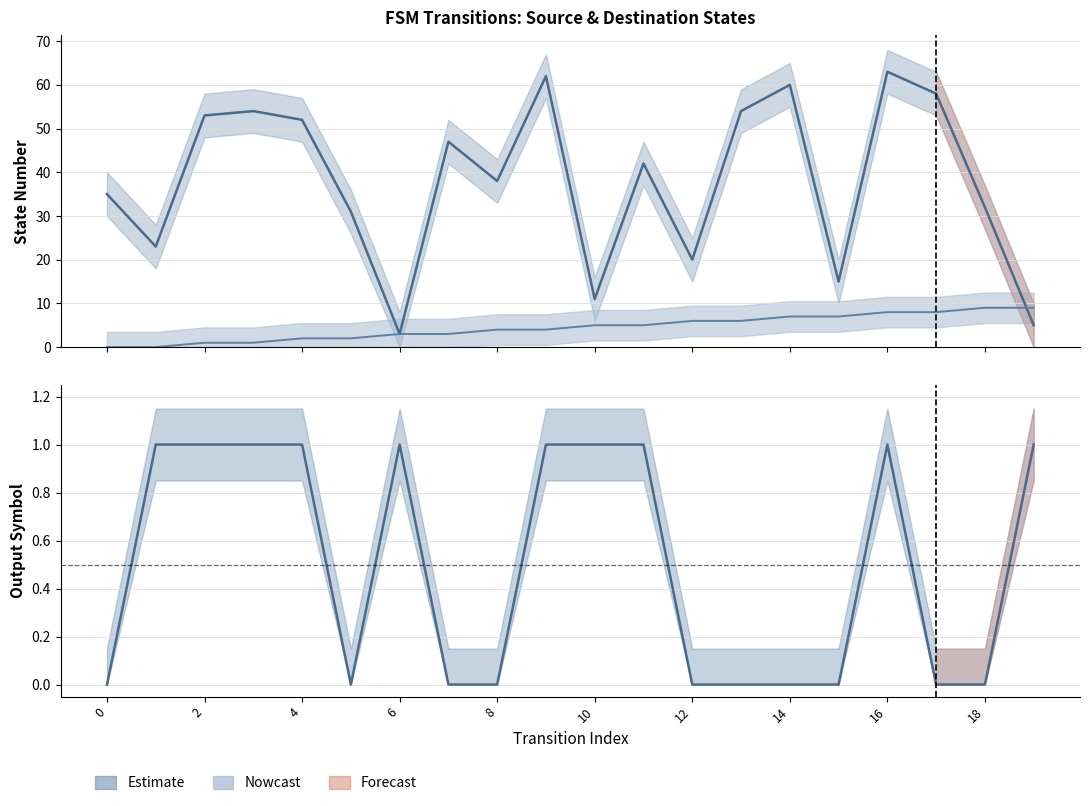

At which label does source_state first exceed 5?

12